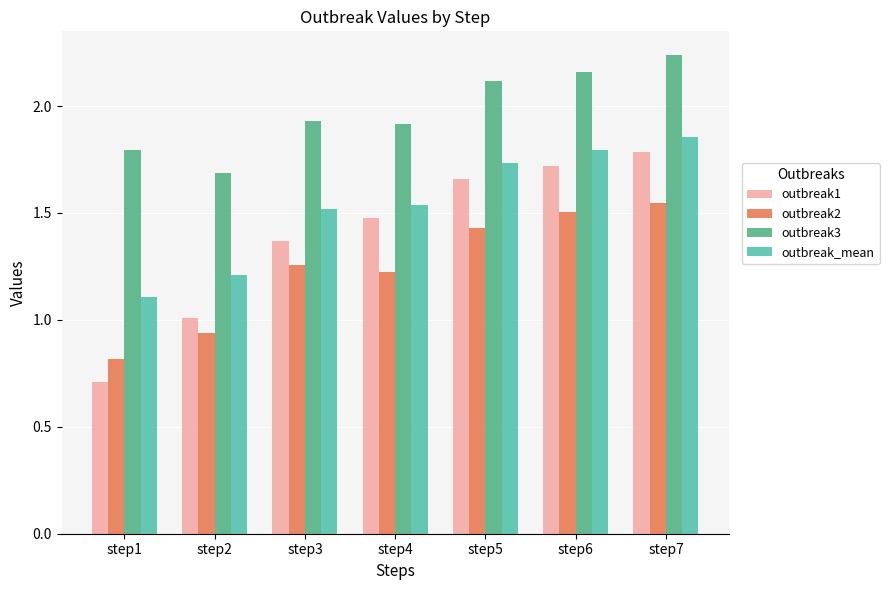

What is the difference between the maximum and minimum values in the outbreak3 series?

0.6